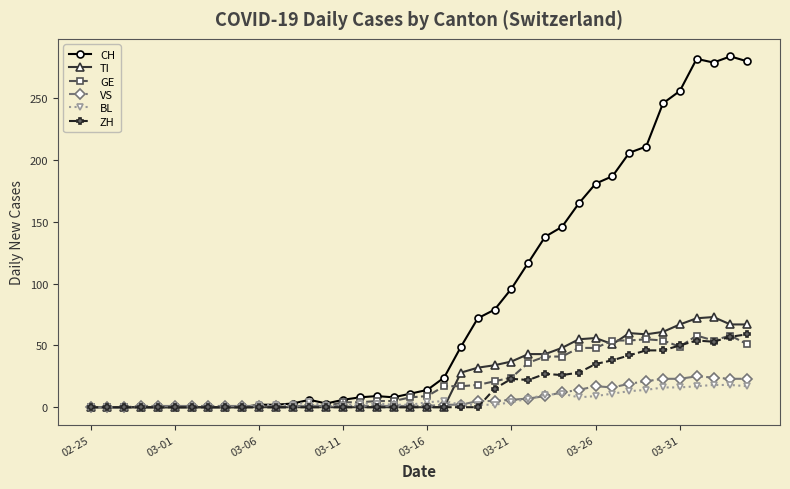

Does the chart display data point markers on the line(s)?

Yes